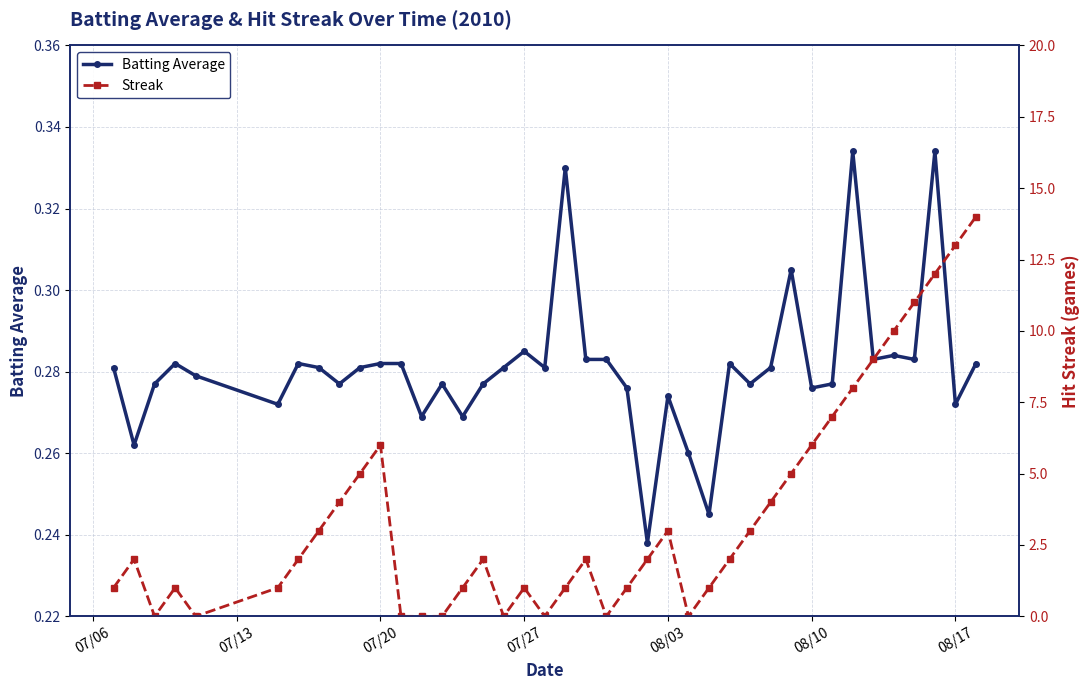

What are all the series names shown in the legend?

Batting Average, Streak